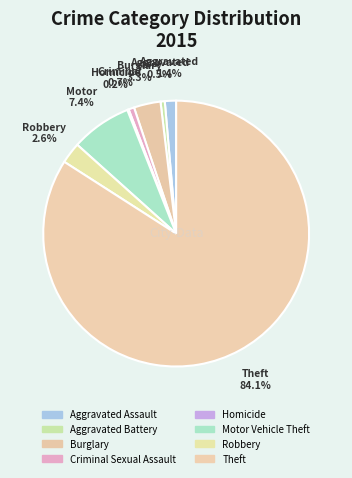

What portion of the pie excludes Burglary?

96.7%